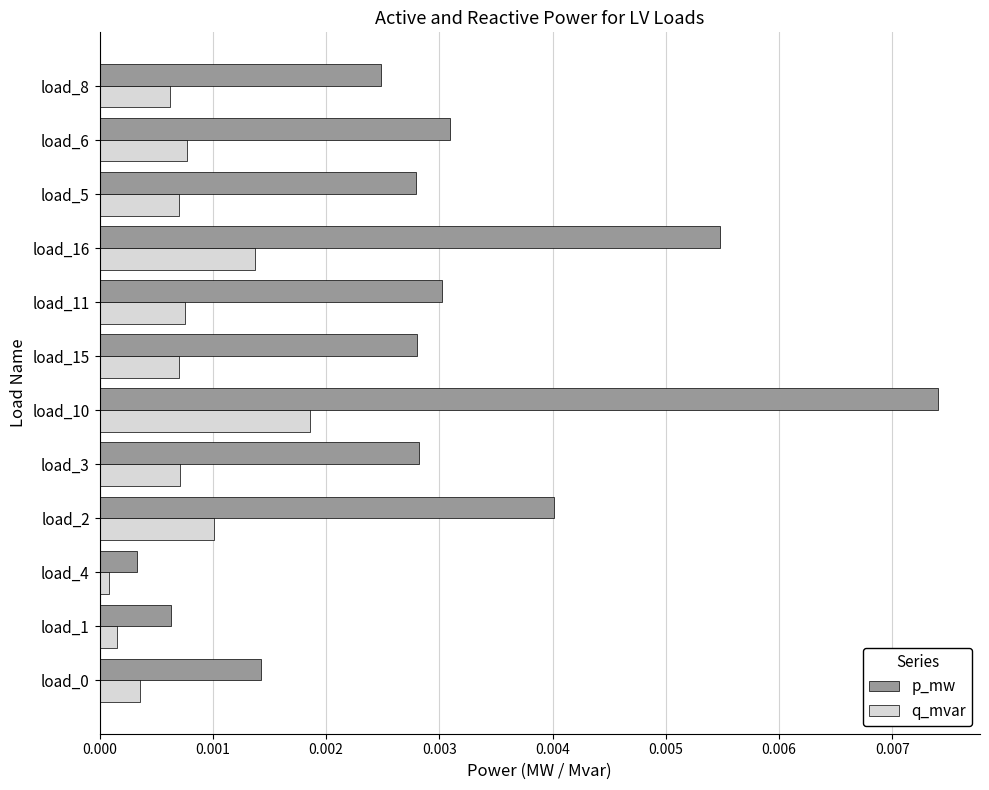

Which category has the highest value in the p_mw series?

load_10